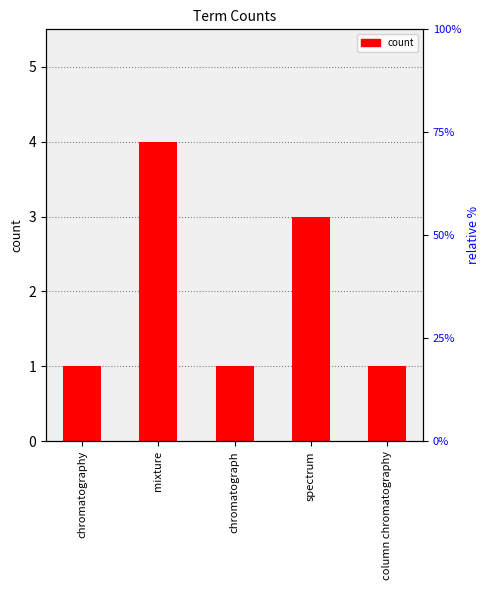

At which label is the value closest to 2?

chromatography